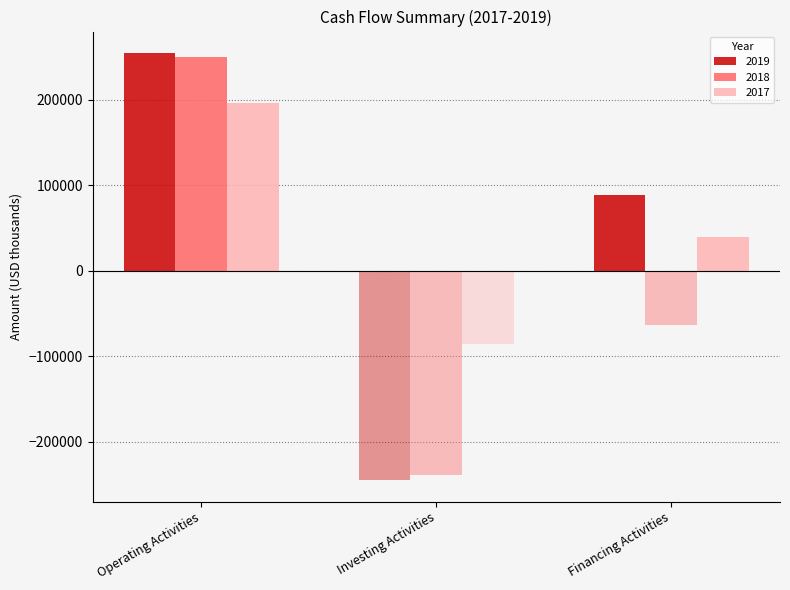

Rank the categories by 2018 value from highest to lowest.

Operating Activities, Financing Activities, Investing Activities